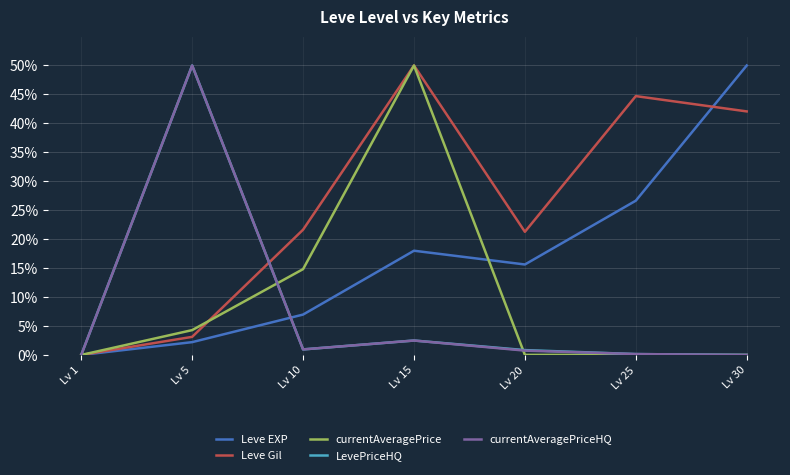

Where is the first local minimum for Leve Gil?

Lv 20